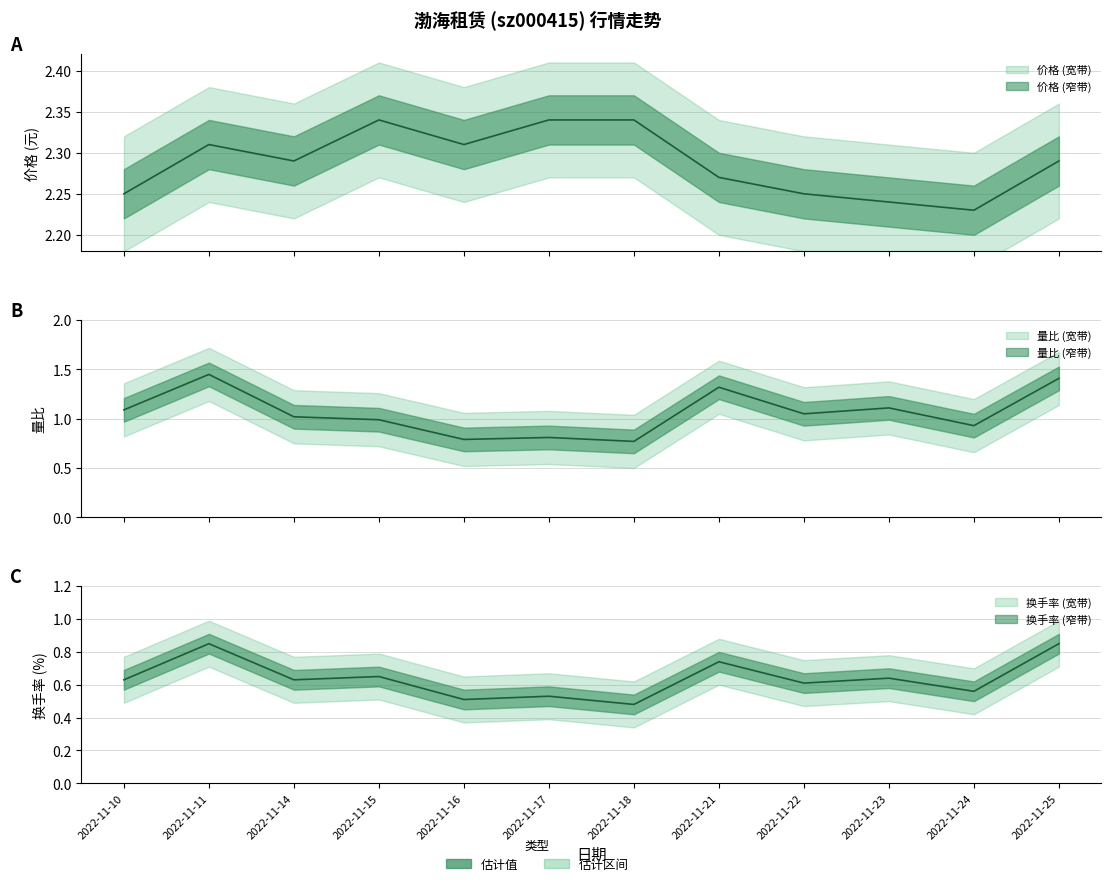

What is the value of the 量比 point at the 8th from the left?

1.3